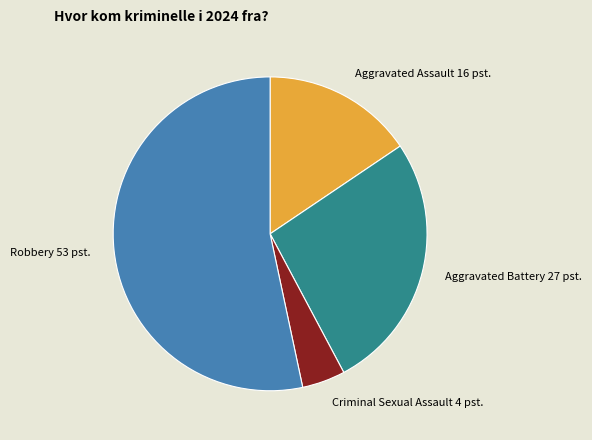

How many slices are in this pie chart?

4